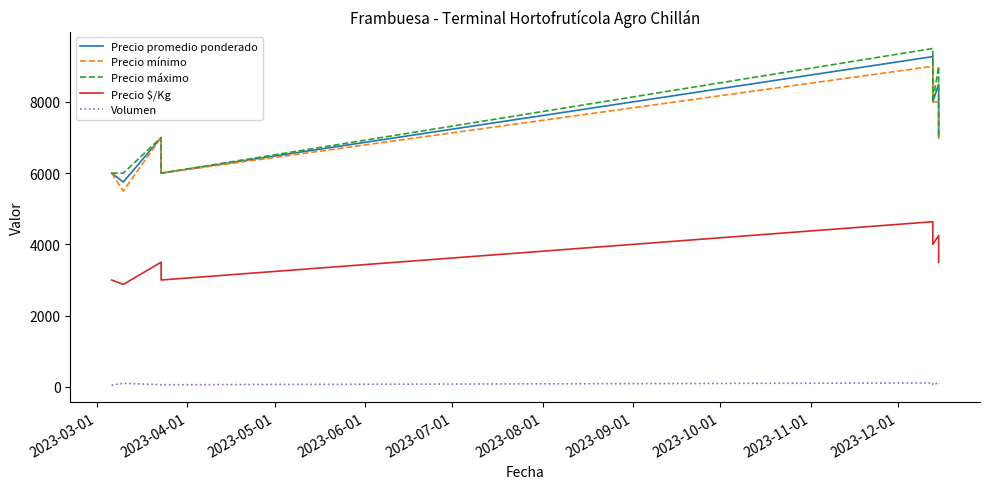

True or false: Precio máximo and Precio promedio ponderado intersect in this chart.

False